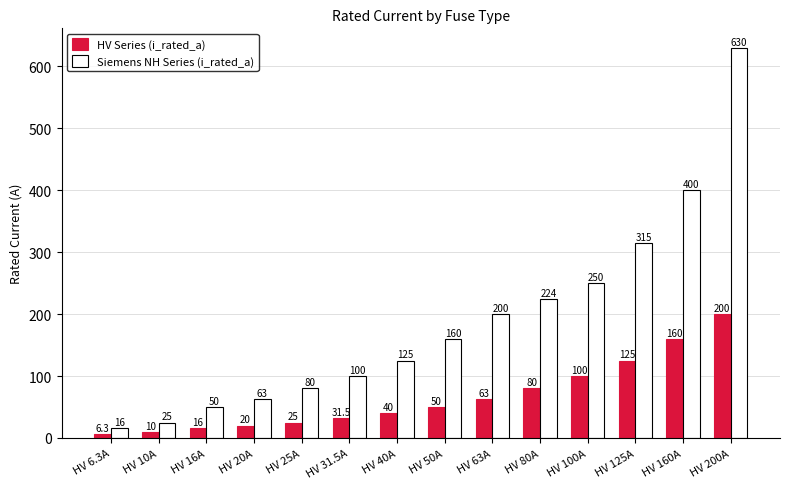

Is the value of HV Series (i_rated_a) at HV 125A greater than the value of Siemens NH Series (i_rated_a) at HV 63A?

No